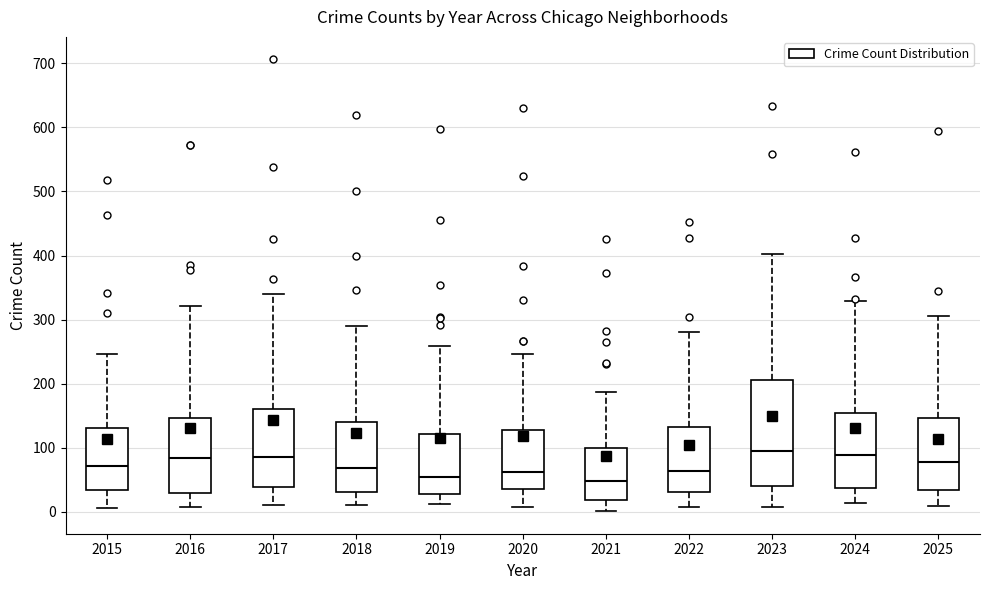

Reading left to right, read every box against the y-axis: the position of its median line, the range the box covers, and the ends of its whiskers. The values are not printed on the chart, so give them approximately, as read against the axis.

2015: median 70, box 30 to 130, whiskers 10 to 250
2016: median 80, box 30 to 150, whiskers 10 to 320
2017: median 90, box 40 to 160, whiskers 10 to 340
2018: median 70, box 30 to 140, whiskers 10 to 290
2019: median 50, box 30 to 120, whiskers 10 to 260
2020: median 60, box 40 to 130, whiskers 10 to 250
2021: median 50, box 20 to 100, whiskers 0 to 190
2022: median 60, box 30 to 130, whiskers 10 to 280
2023: median 100, box 40 to 210, whiskers 10 to 400
2024: median 90, box 40 to 150, whiskers 10 to 330
2025: median 80, box 30 to 150, whiskers 10 to 310